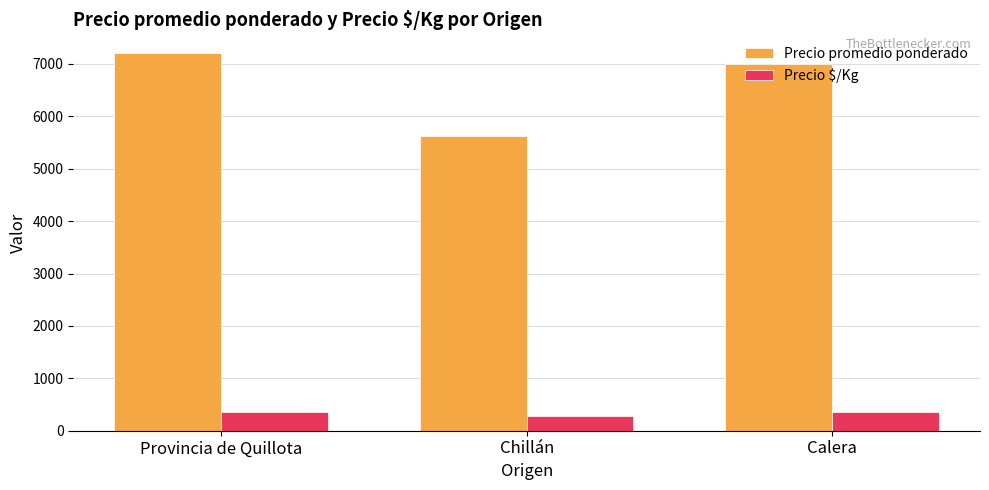

What is the label of the 2nd bar from the right?

Chillán